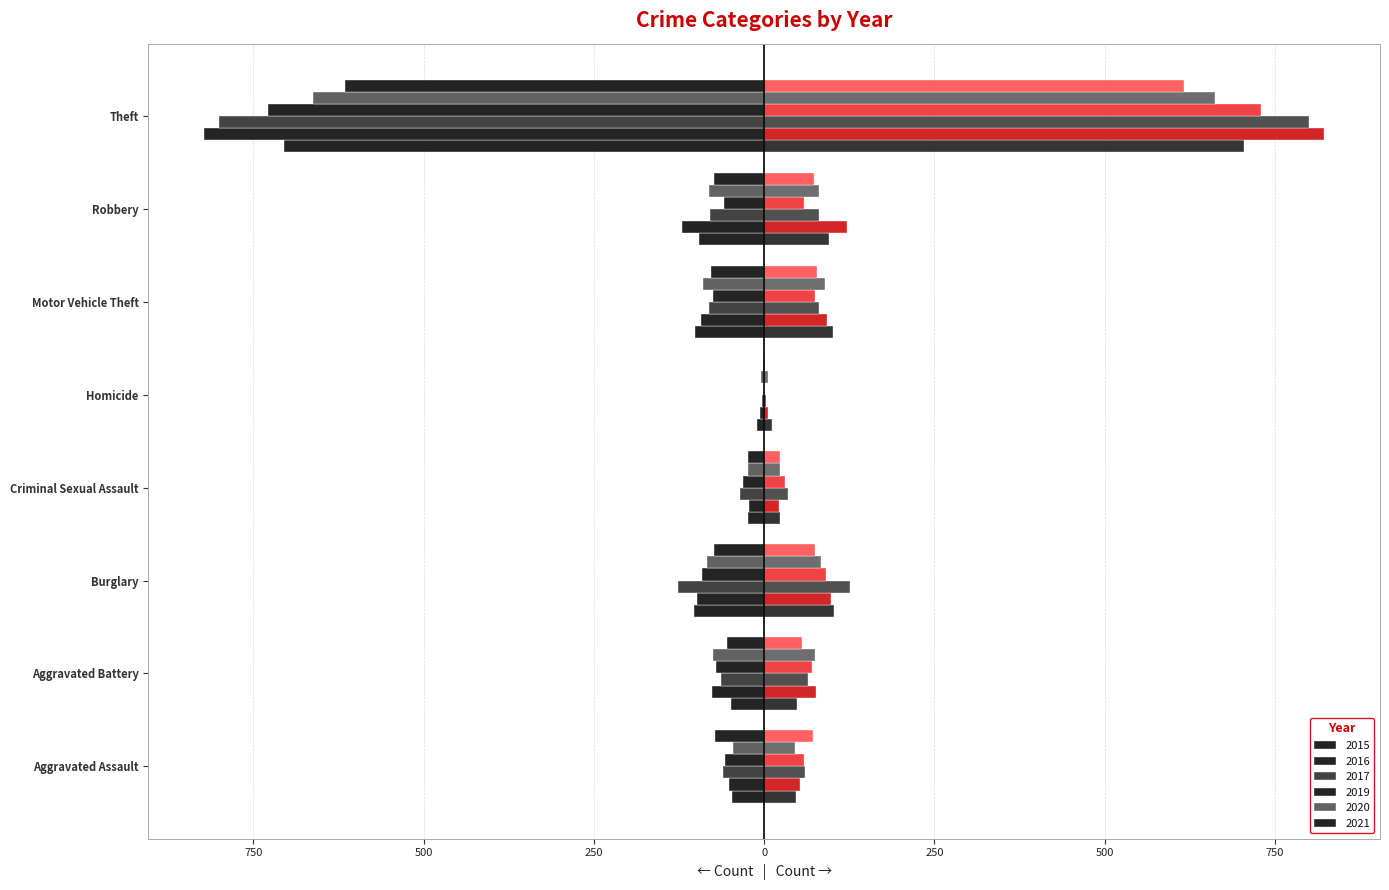

How many data points does each series have?

8